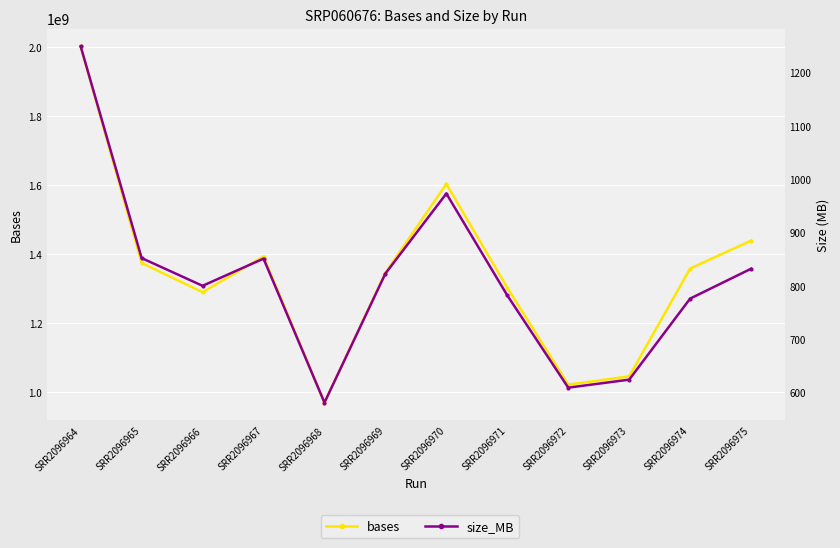

Is the value of bases at SRR2096974 greater than the value of size_MB at SRR2096970?

Yes